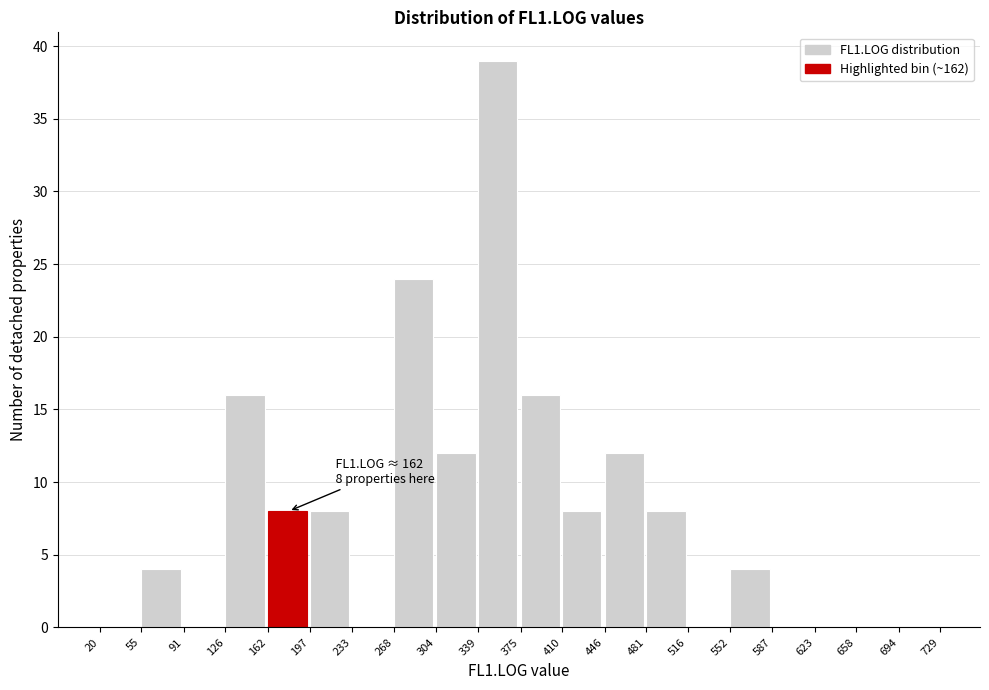

Which range on the x-axis has the tallest bar?

339 to 375